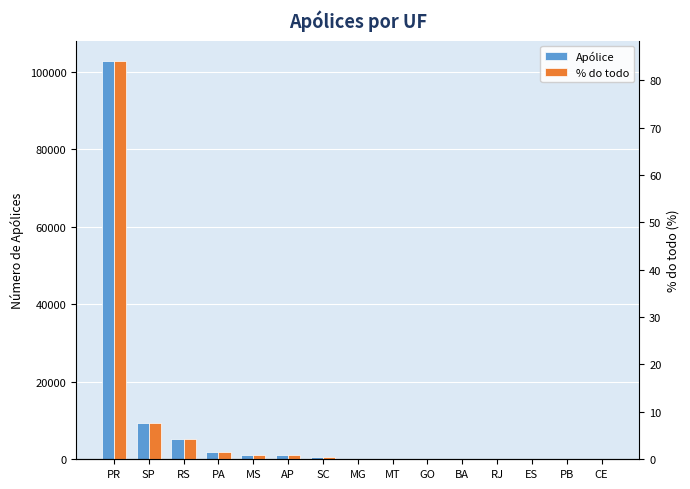

How many bars are there in total?

30